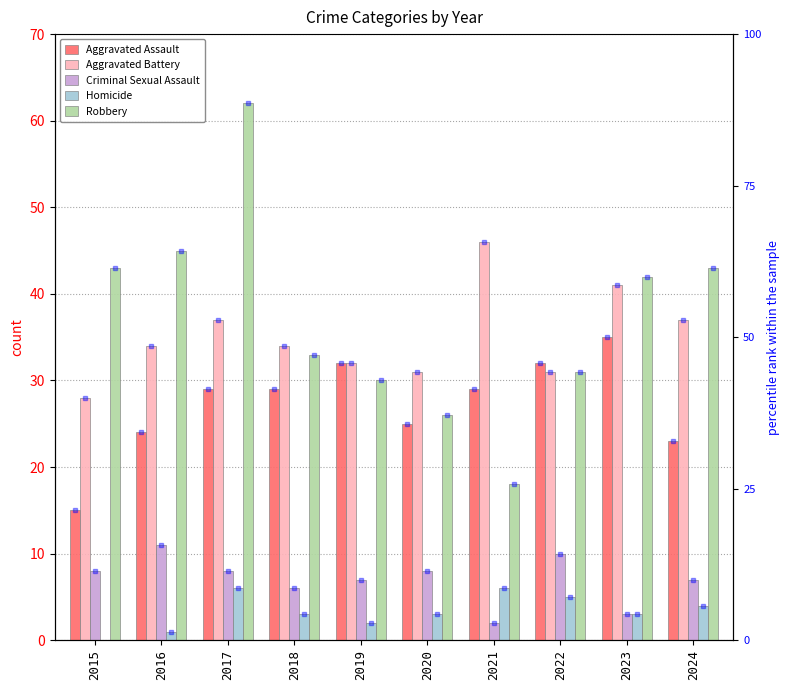

At 2022, list the series in order from largest to smallest.

Aggravated Assault, Aggravated Battery, Robbery, Criminal Sexual Assault, Homicide